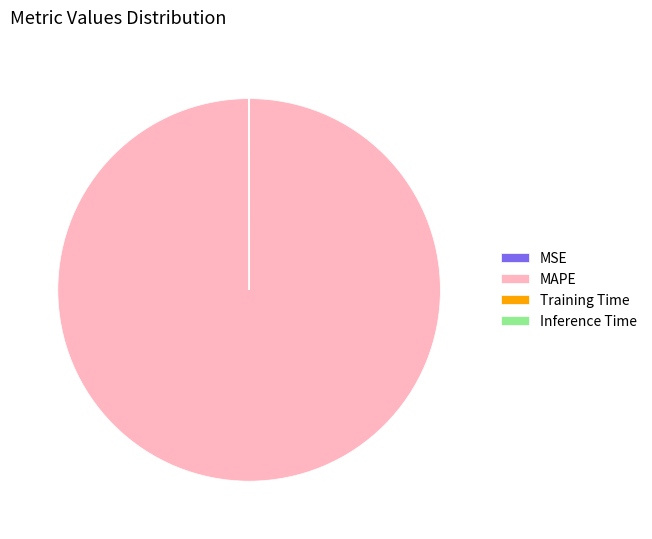

Which category has the biggest portion of the pie?

MAPE